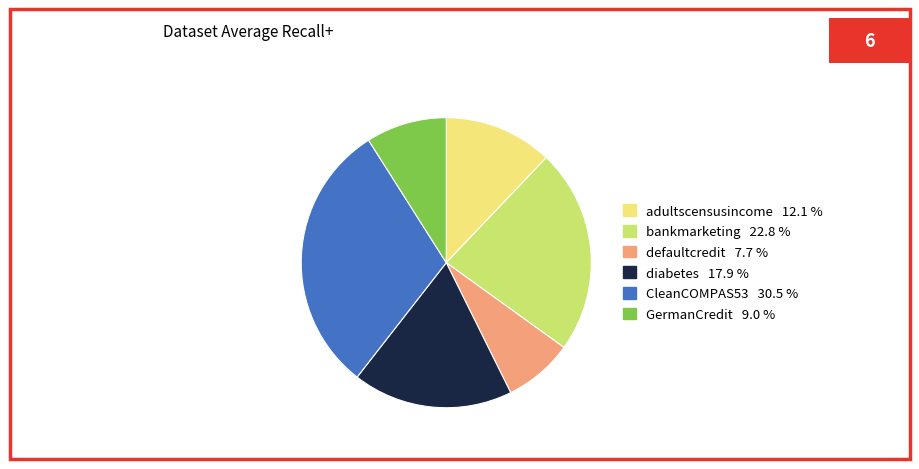

Is there any slice that represents more than half of the pie?

No